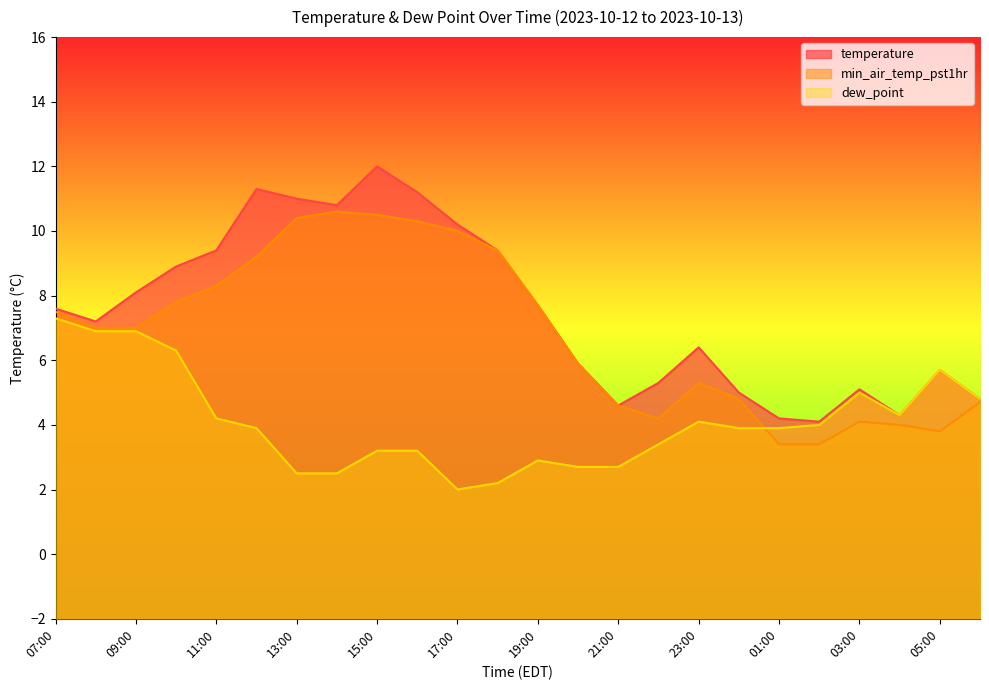

Which series has the widest spread of values?

temperature